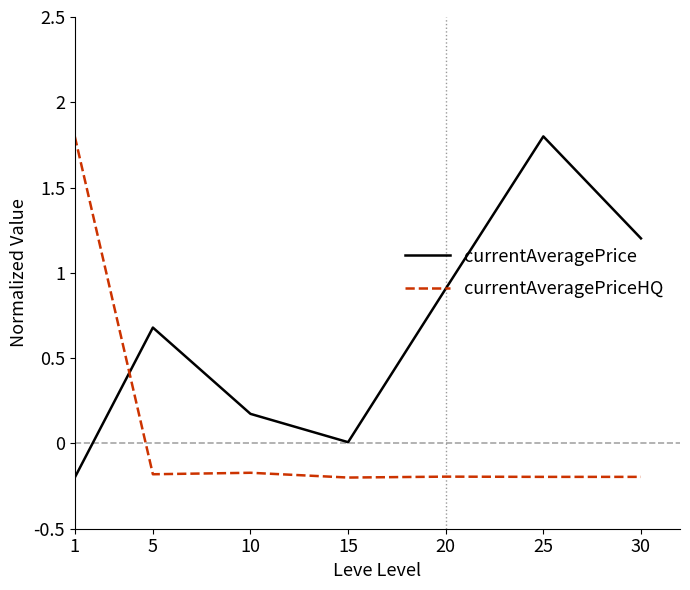

Where does the currentAveragePriceHQ series first go above 0?

1